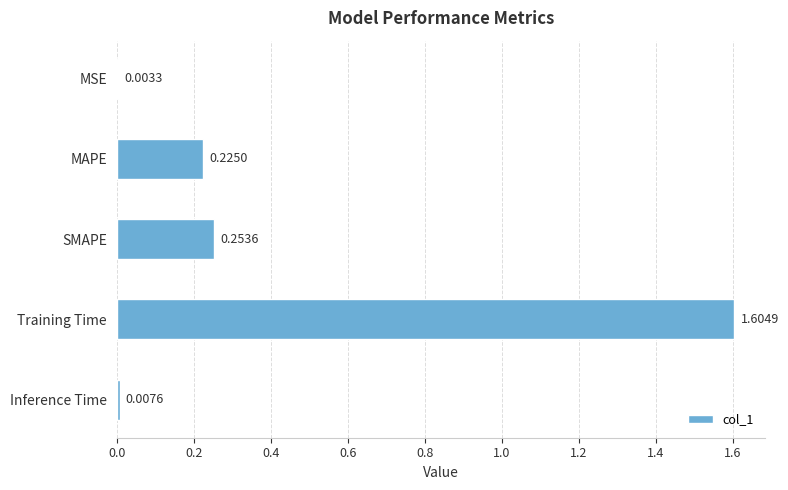

Which has a higher value, MAPE or MSE?

MAPE